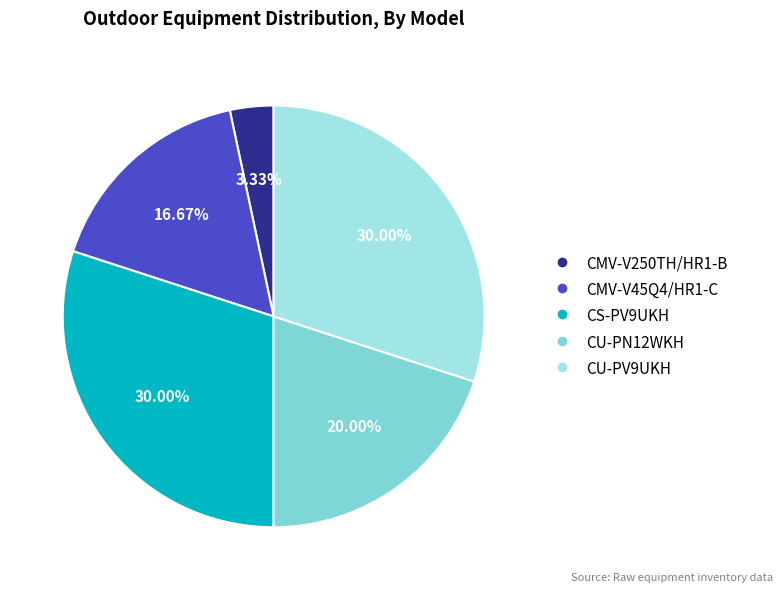

Does CU-PN12WKH represent more than half of the total?

No